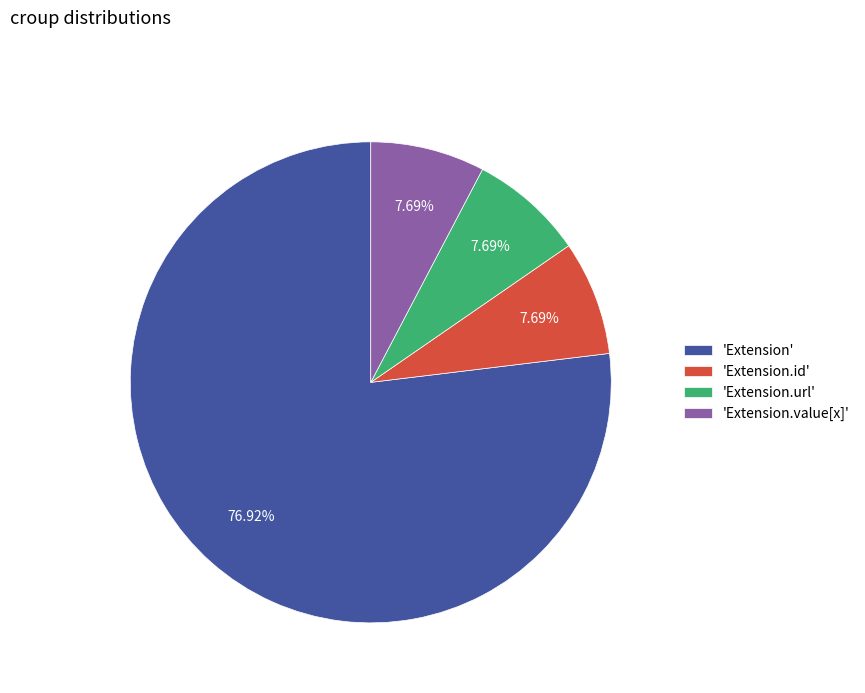

Approximately how many times larger is the value at 'Extension.url' compared to 'Extension.value[x]'?

1.0